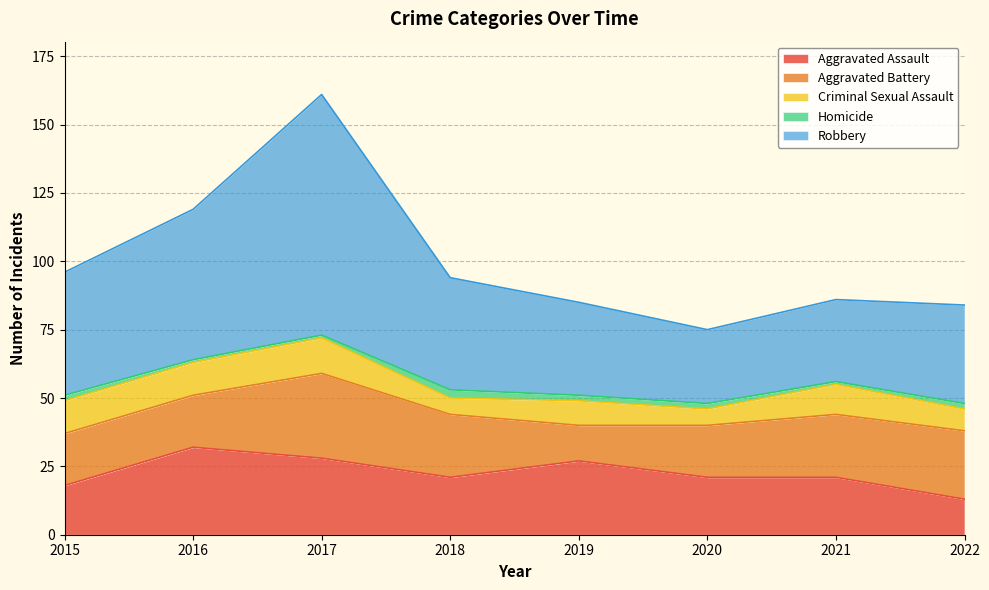

The Homicide series shows 1 at 2020. True or false?

False